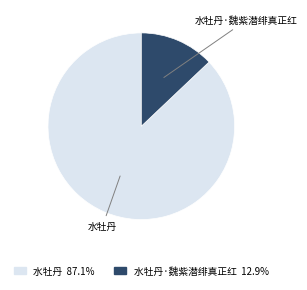

Is there any slice that represents more than half of the pie?

Yes